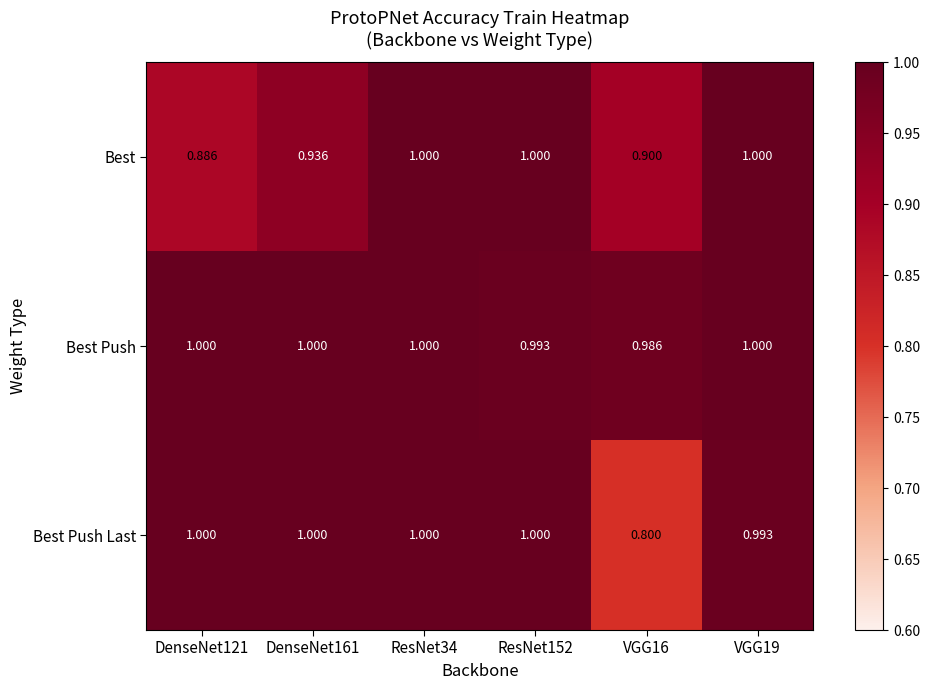

Is the value of Best at DenseNet161 greater than the value of Best Push Last at ResNet152?

No